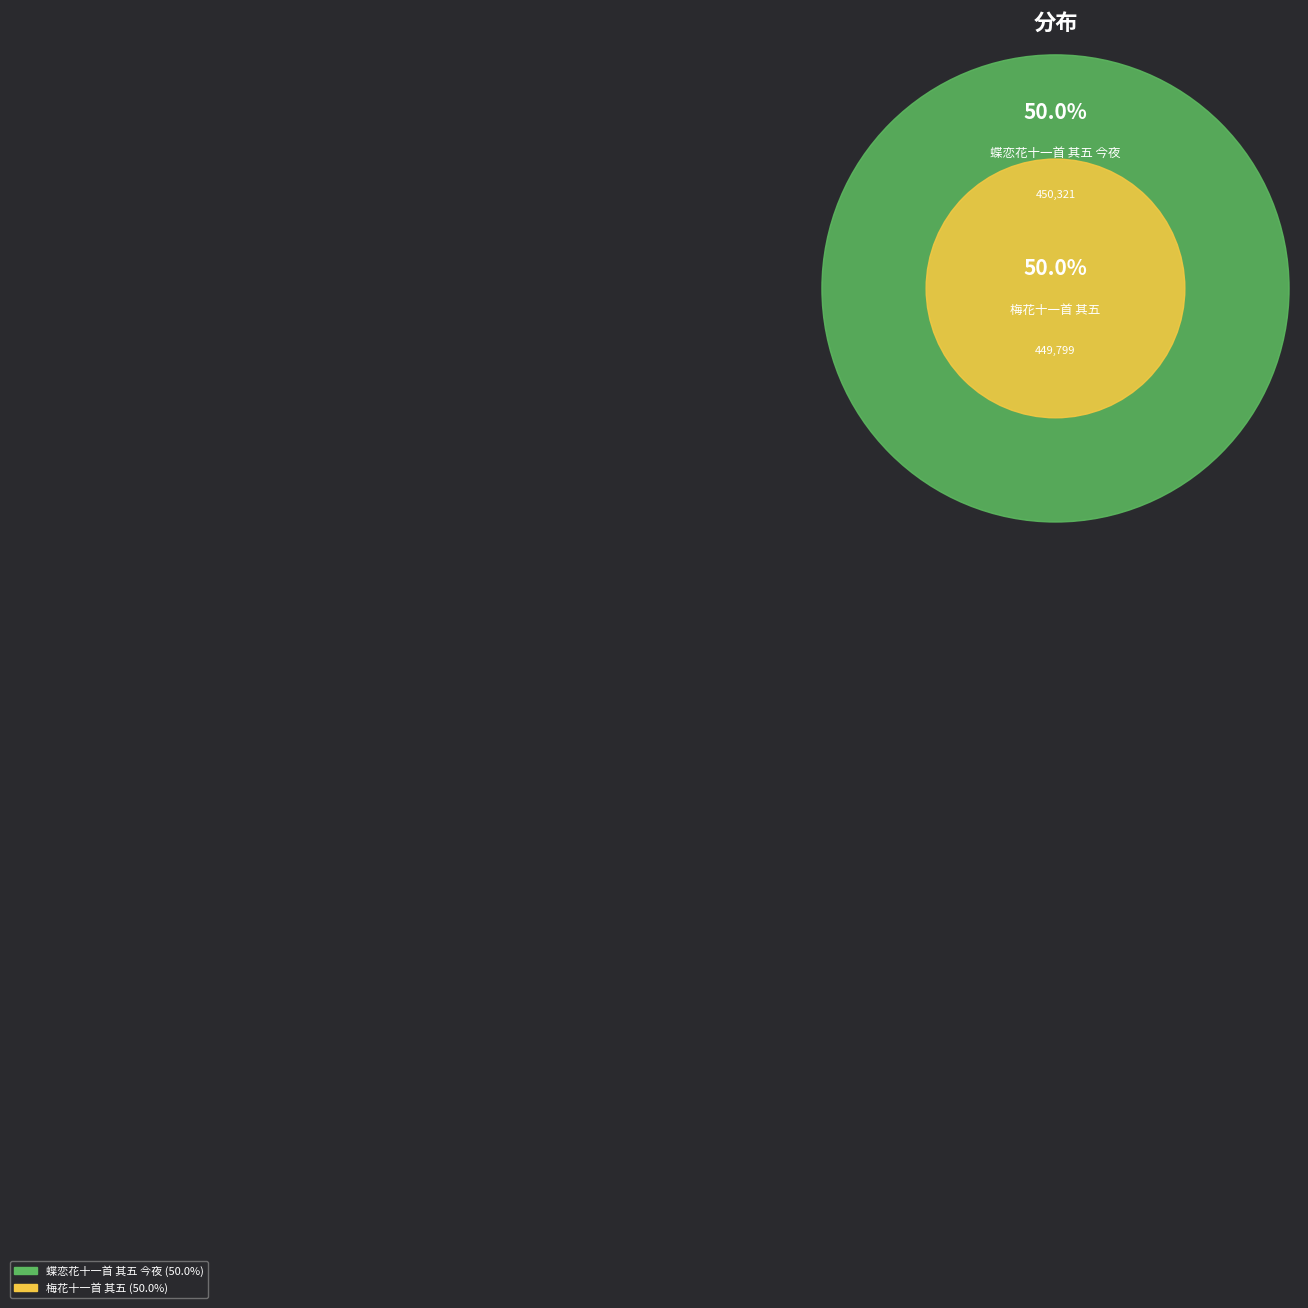

To the nearest percent, what is the average slice percentage?

50%